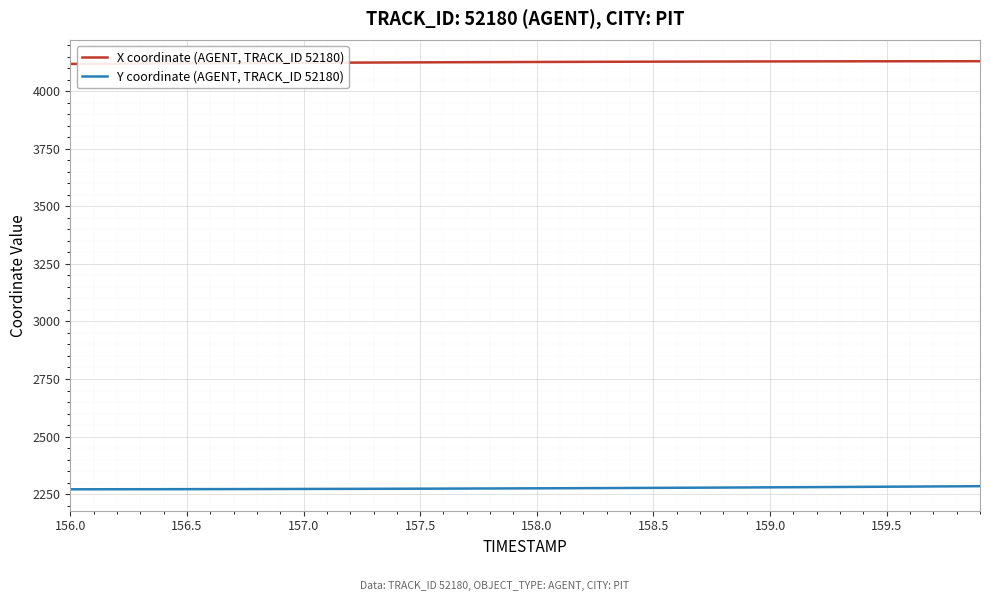

True or false: Y coordinate (AGENT, TRACK_ID 52180) and X coordinate (AGENT, TRACK_ID 52180) intersect in this chart.

False